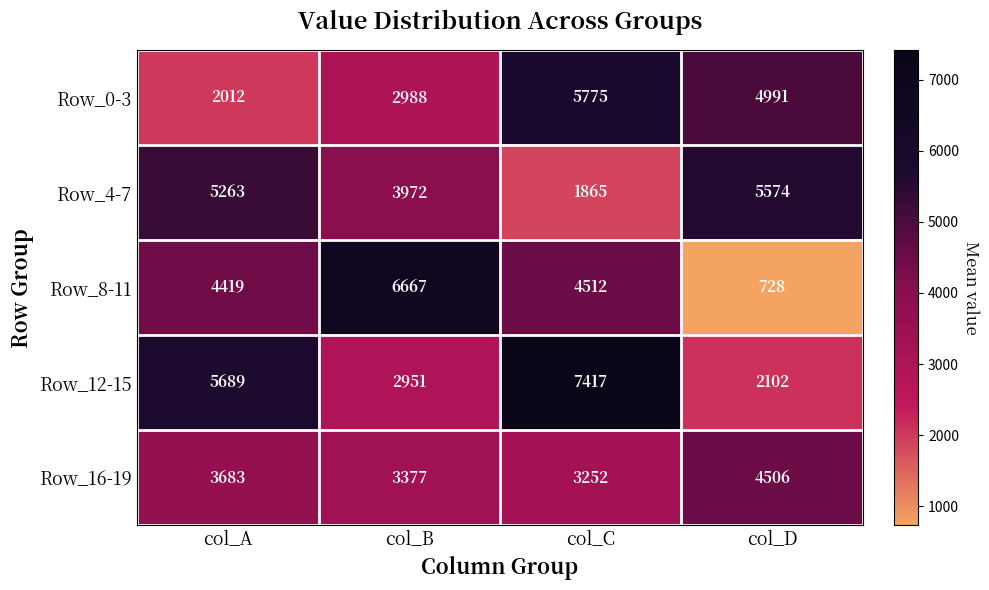

What is the sum of all Row_4-7 values?

16674